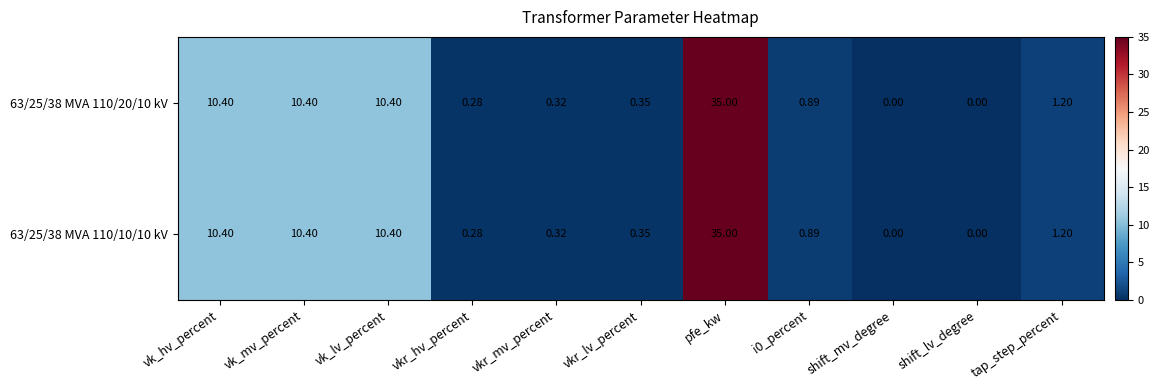

Is the value of 63/25/38 MVA 110/10/10 kV at shift_mv_degree greater than the value of 63/25/38 MVA 110/20/10 kV at vkr_hv_percent?

No